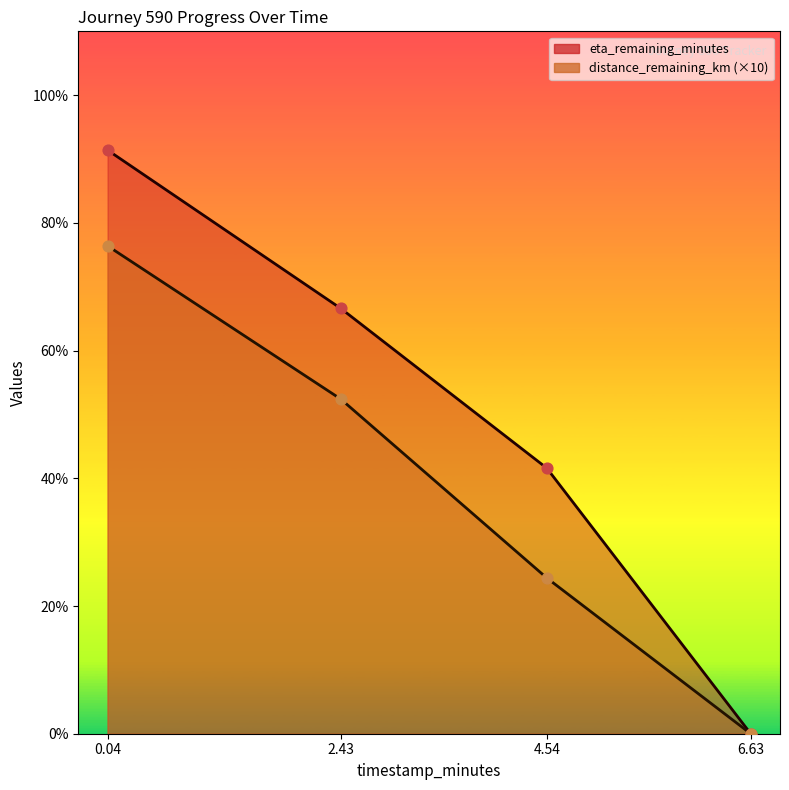

At how many categories does at least one series exceed 1?

3